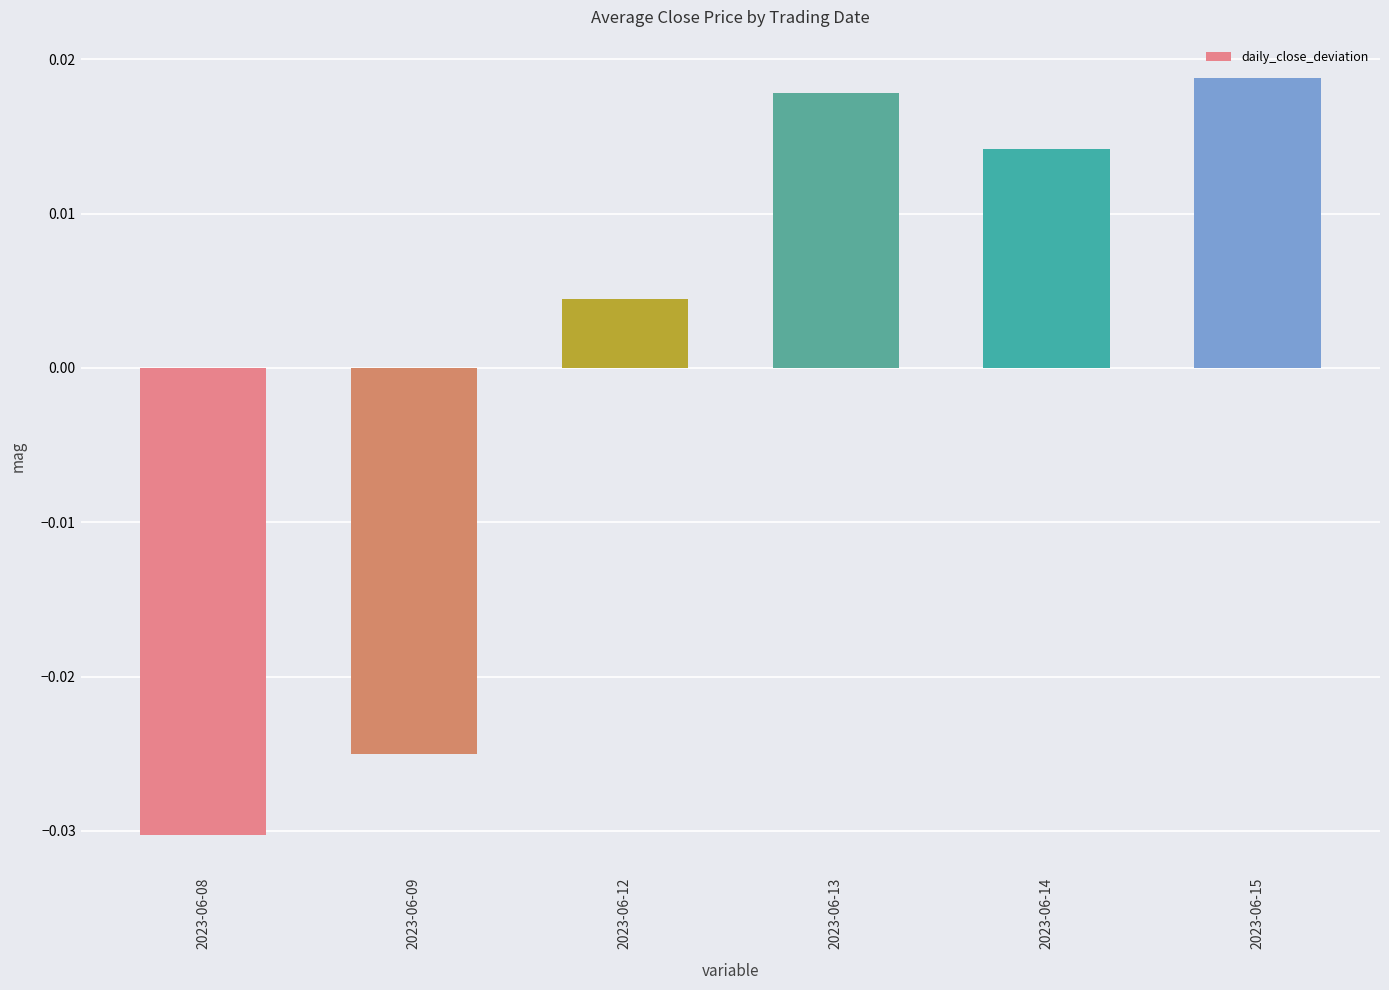

Between 2023-06-09 and 2023-06-12, which is larger?

2023-06-12